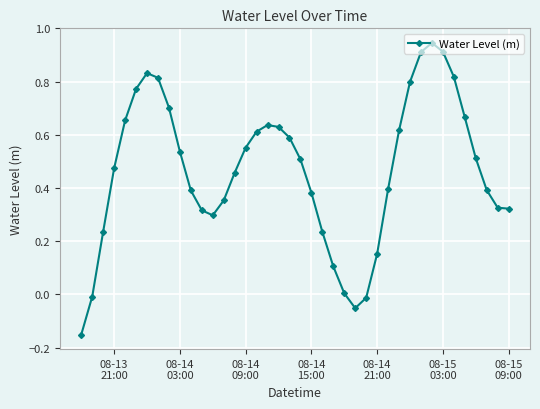

True or false: there are more than 2 points higher than both neighbors.

True